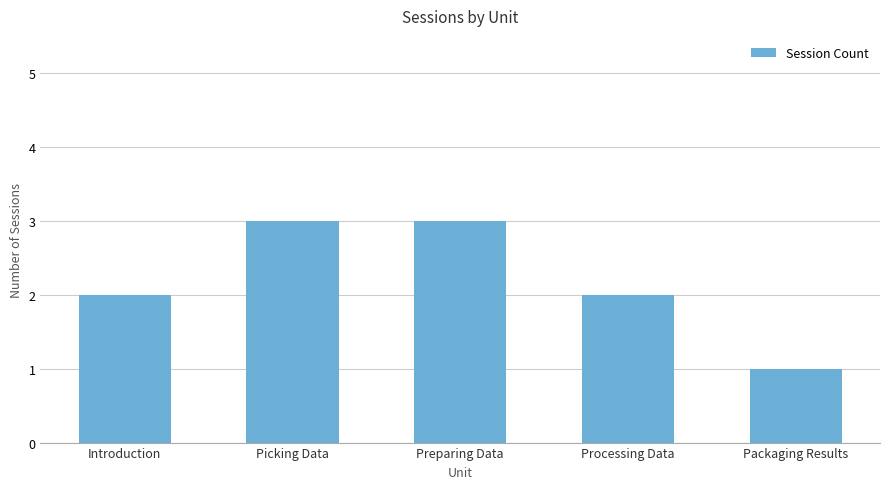

What position from the right is Introduction?

5